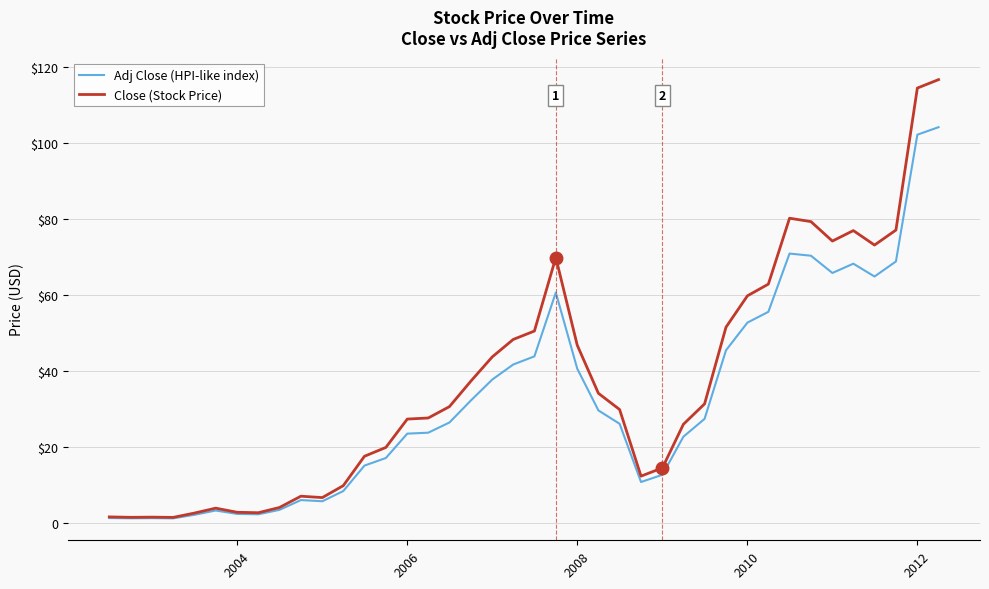

What are all the series names shown in the legend?

Adj Close (HPI-like index), Close (Stock Price)